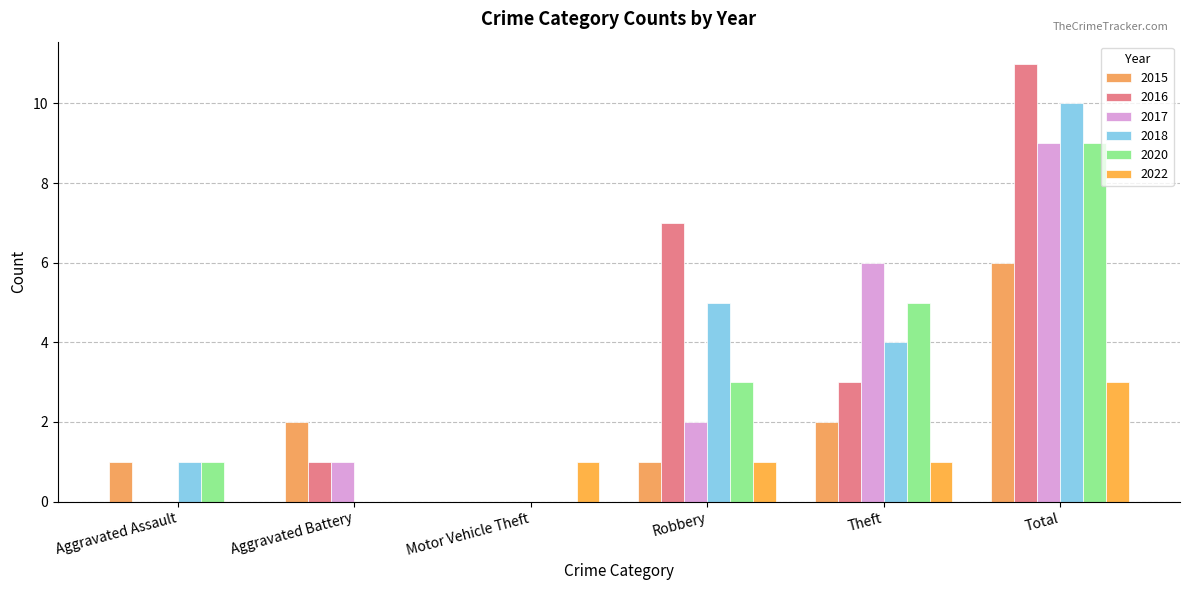

Are the bars horizontal?

No